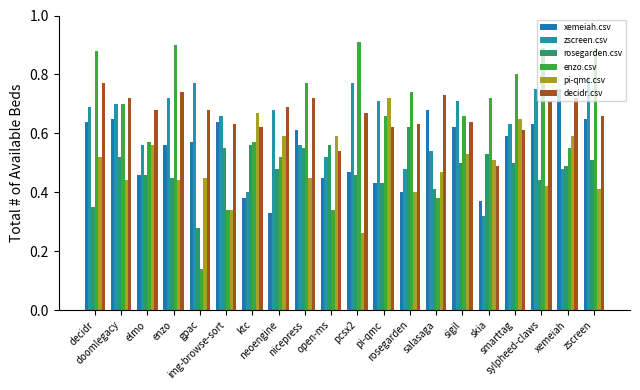

Rank the categories by decidr.csv value from highest to lowest.

decidr, enzo, salasaga, doomlegacy, nicepress, xemeiah, sylpheed-claws, neoengine, elmo, gpac, pcsx2, zscreen, sigil, img-browse-sort, rosegarden, ktc, pi-qmc, smarttag, open-ms, skia